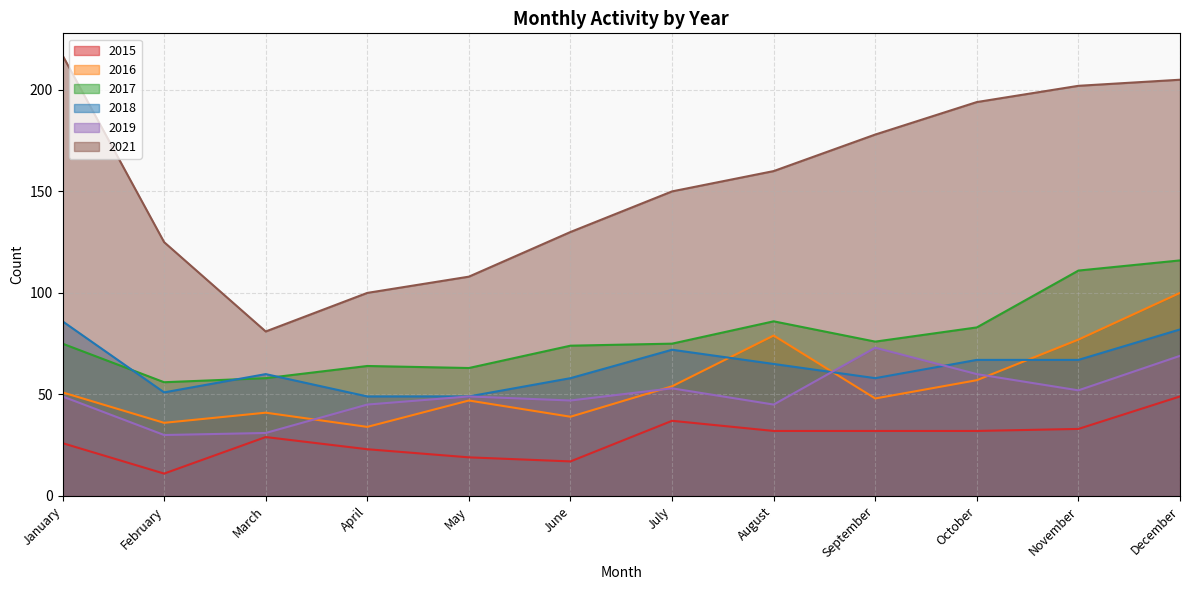

True or false: 2021 and 2017 intersect in this chart.

False